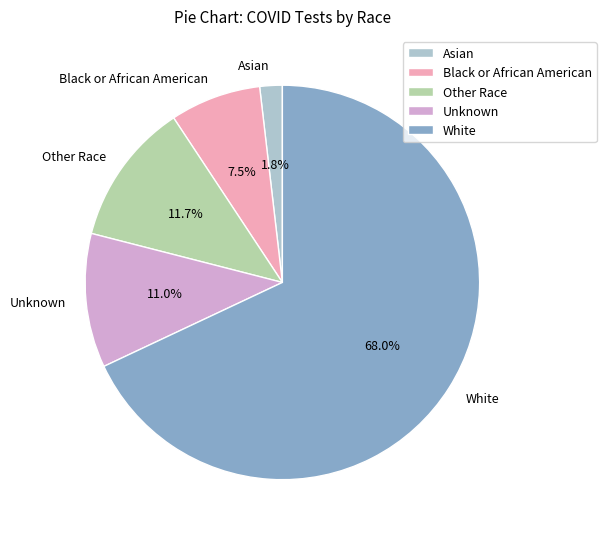

Which has a higher value, Asian or Unknown?

Unknown